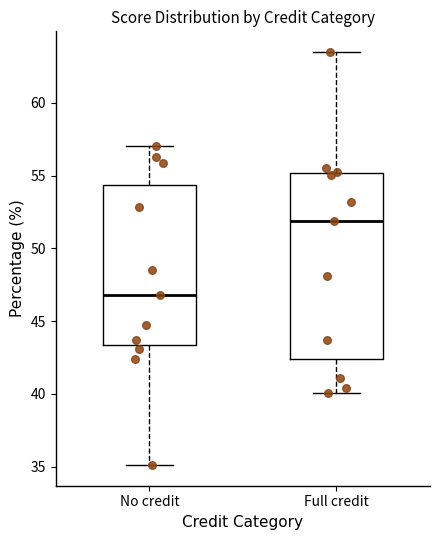

Reading left to right, transcribe this box plot: for each box, give where its median line is, the range the box spans, and where its two whiskers end, as read against the y-axis. The values are not printed on the chart, so give them approximately, as read against the axis.

No credit: median 47.0, box 43.5 to 54.5, whiskers 35.0 to 57.0
Full credit: median 52.0, box 42.5 to 55.0, whiskers 40.0 to 63.5